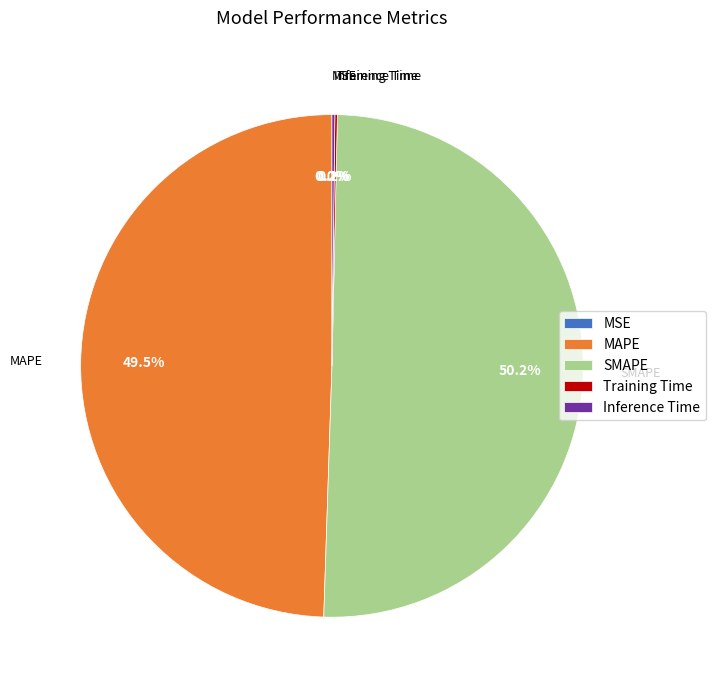

Count the number of slices in the pie.

5